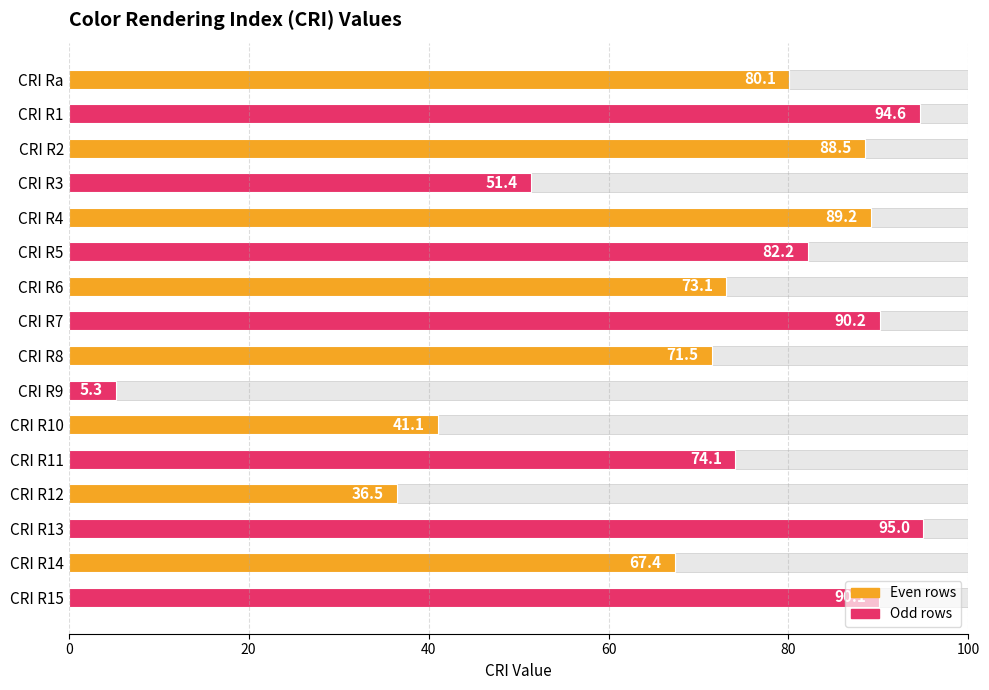

Count the number of categories in the chart.

16